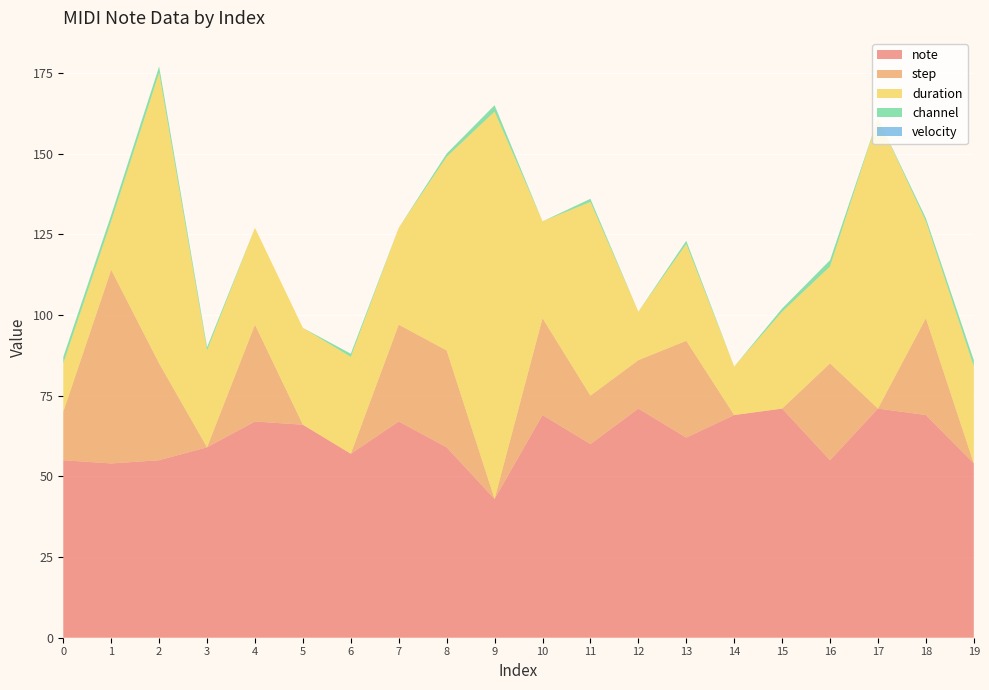

Reading left to right, extract all data points from this chart.

note: 55	54	55	59	67	66	57	67	59	43	69	60	71	62	69	71	55	71	69	54
step: 15	60	30	0	30	0	0	30	30	0	30	15	15	30	0	0	30	0	30	0
duration: 15	15	90	30	30	30	30	30	60	120	30	60	15	30	15	30	30	90	30	30
channel: 2	2	2	1	0	0	1	0	1	2	0	1	0	1	0	1	2	0	1	2
velocity: 0	0	0	0	0	0	0	0	0	0	0	0	0	0	0	0	0	0	0	0